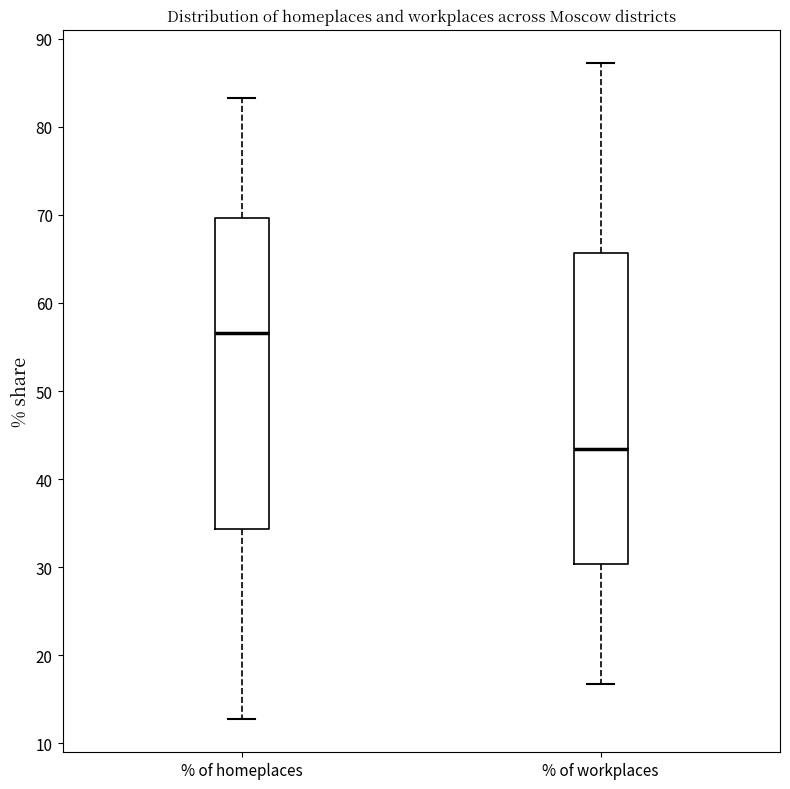

Which box's median line is the lowest?

% of workplaces